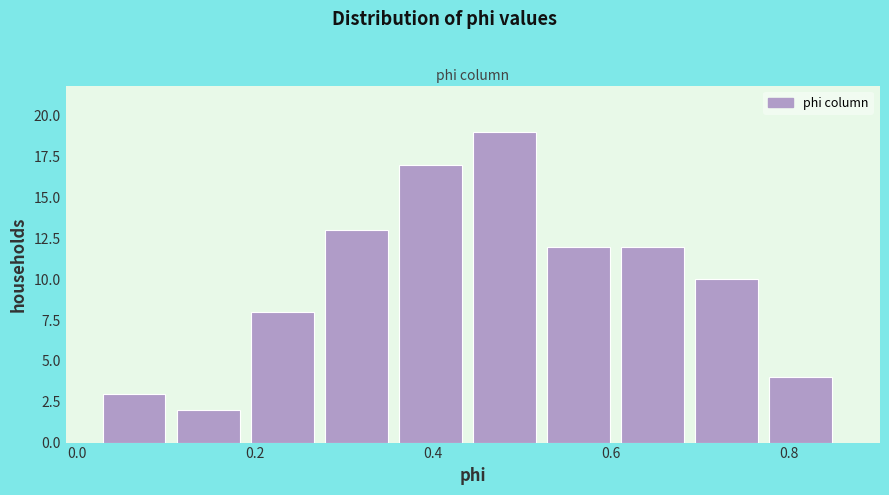

Reading left to right, list every bar in this chart as the range it spans on the x-axis followed by its height. Neither the bar edges nor the heights are printed on the chart, so give them approximately, as read against the axes.

0.02 to 0.12: 3
0.12 to 0.20: 2
0.20 to 0.28: 8
0.28 to 0.36: 13
0.36 to 0.44: 17
0.44 to 0.52: 19
0.52 to 0.62: 12
0.62 to 0.70: 12
0.70 to 0.78: 10
0.78 to 0.86: 4